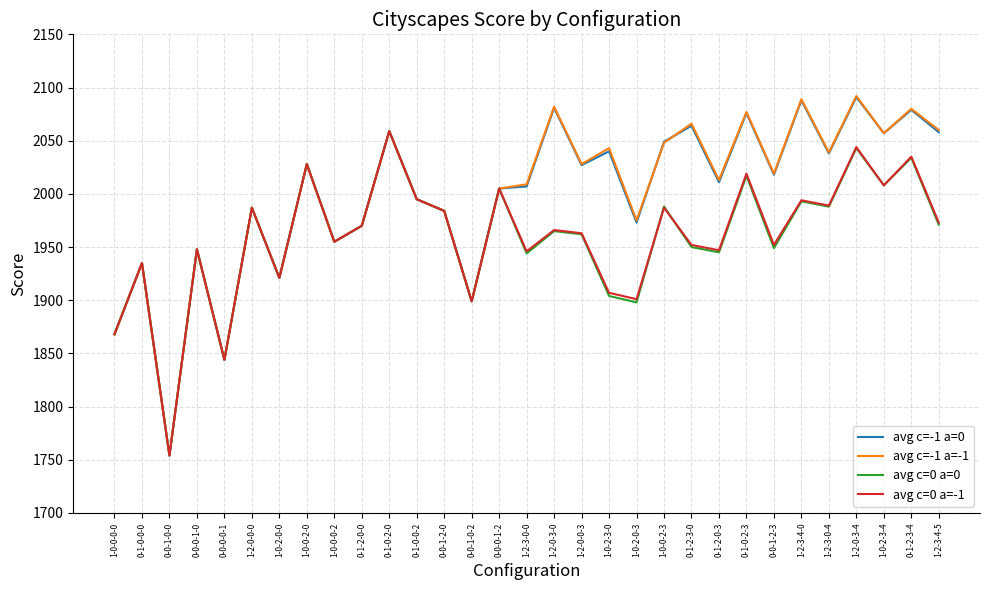

Where is the first local minimum for avg c=-1 a=-1?

0-0-1-0-0